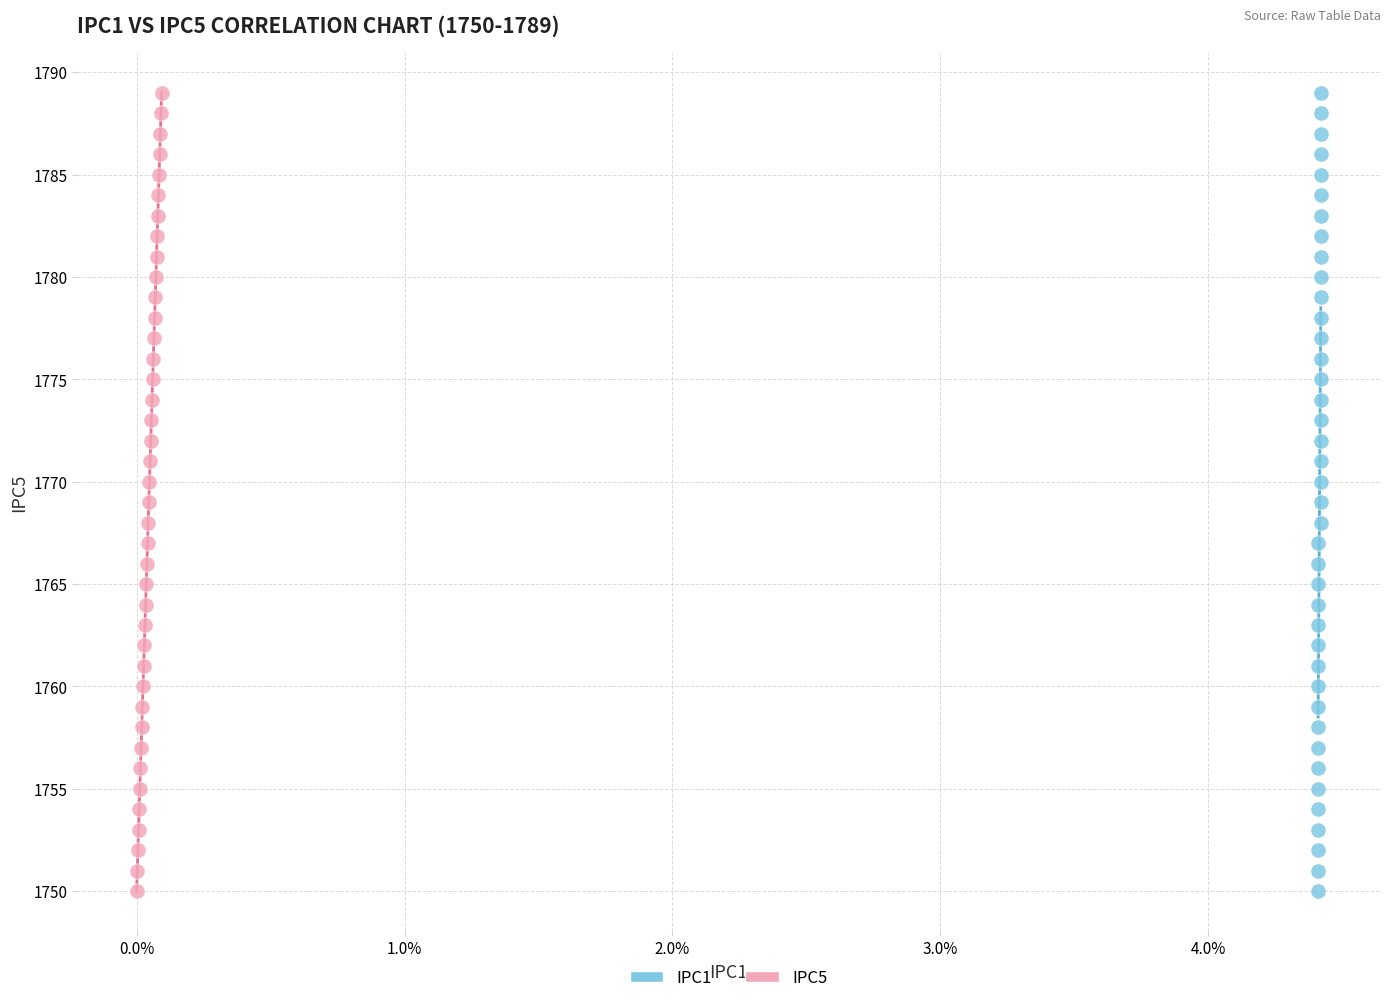

What are all the series names shown in the legend?

IPC1, IPC5